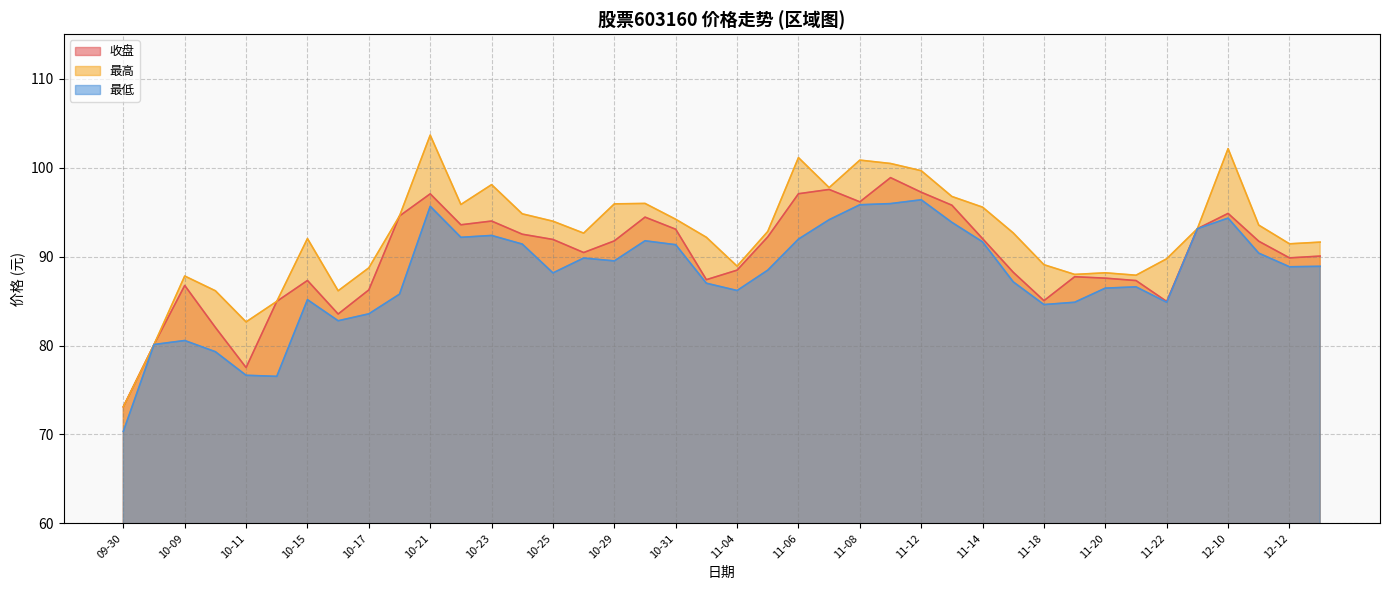

Which category has the highest value in the 收盘 series?

11-11